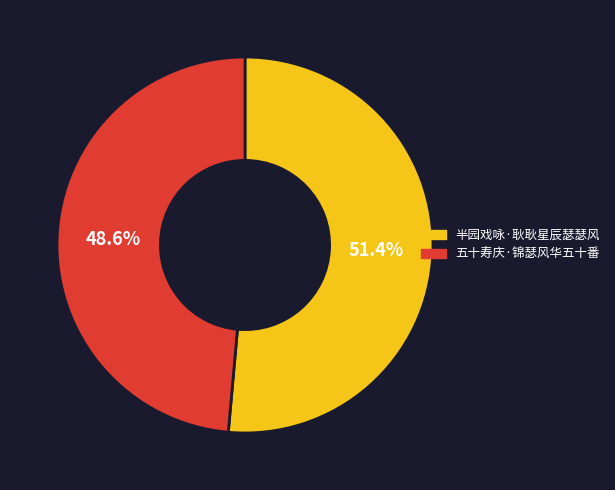

Do 五十寿庆·锦瑟风华五十番 and 半园戏咏·耿耿星辰瑟瑟风 together represent more than half of the pie?

Yes